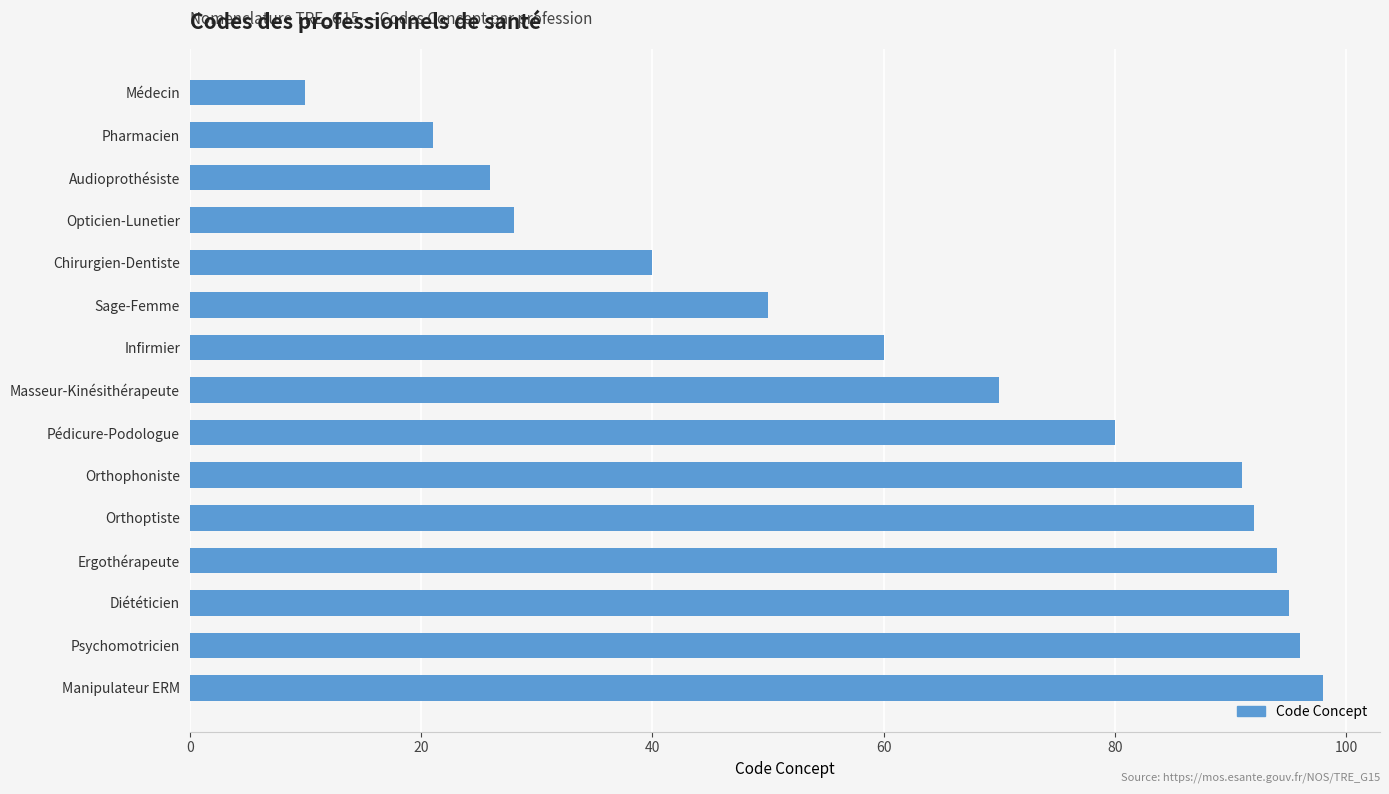

What is the change in value from Audioprothésiste to Infirmier?

+34